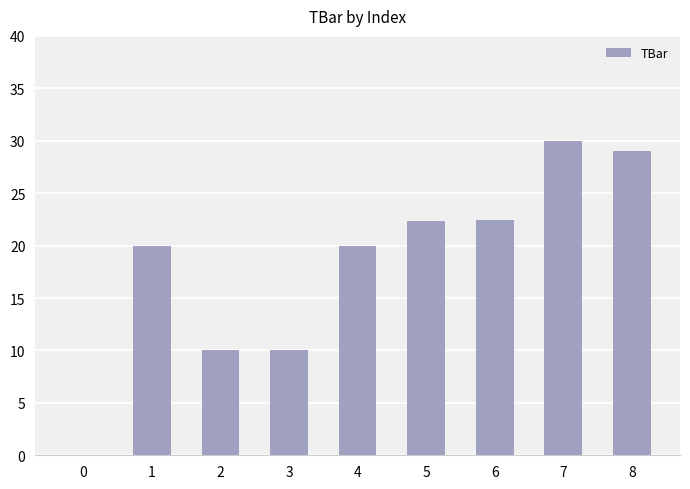

Which has a higher value, 6 or 8?

8